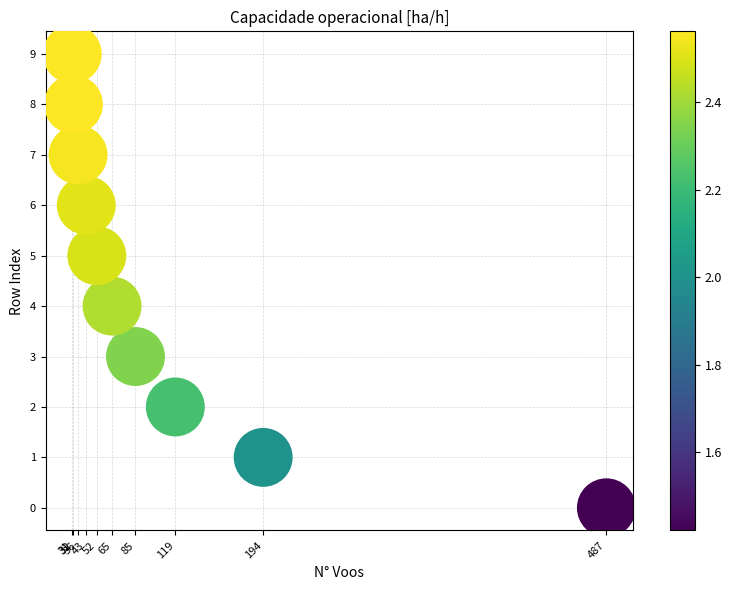

What is the range of Y values (max minus min)?

9